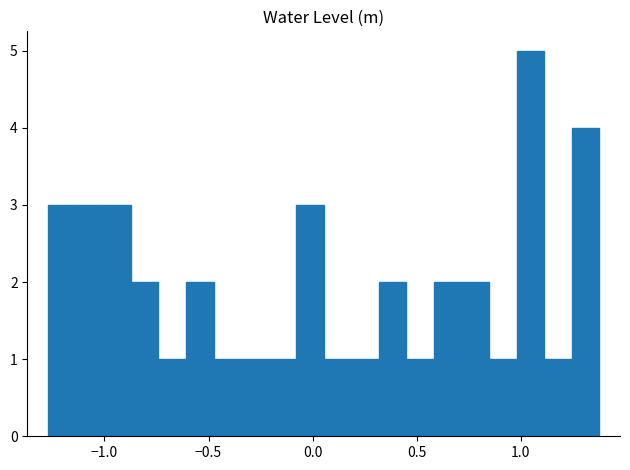

Read against the x-axis, roughly where is the centre of the tallest bar?

1.05